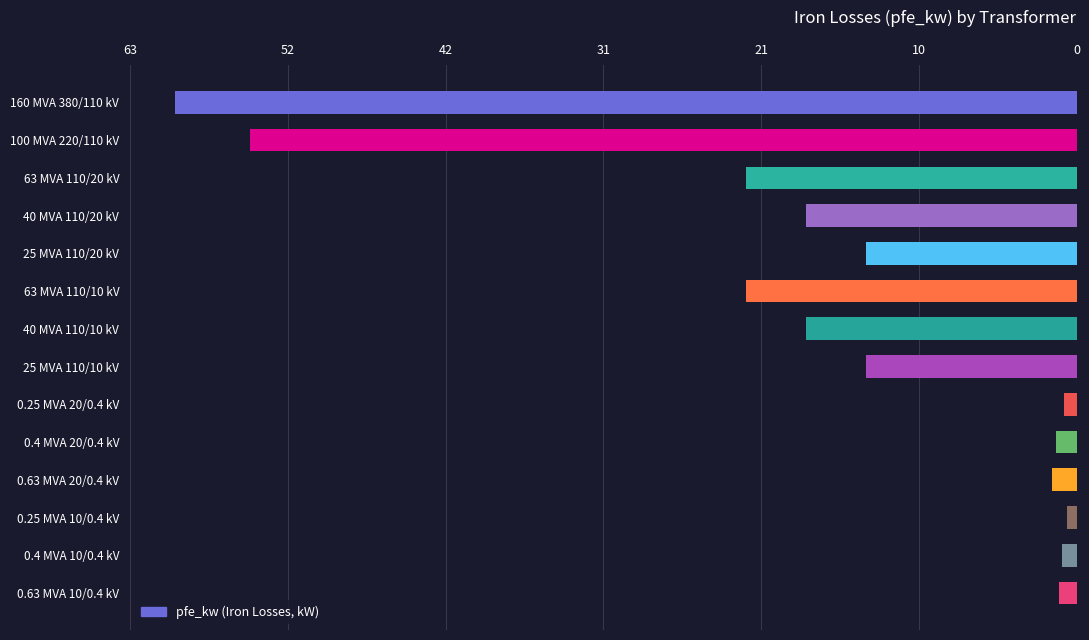

What is the label of the 4th bar from the top?

40 MVA 110/20 kV